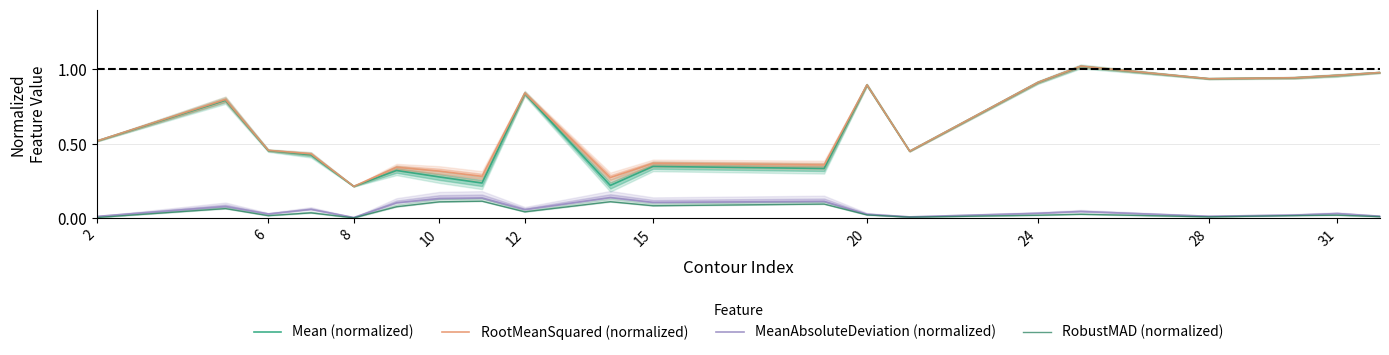

The RootMeanSquared (normalized) series shows 0.9 at 24. True or false?

True